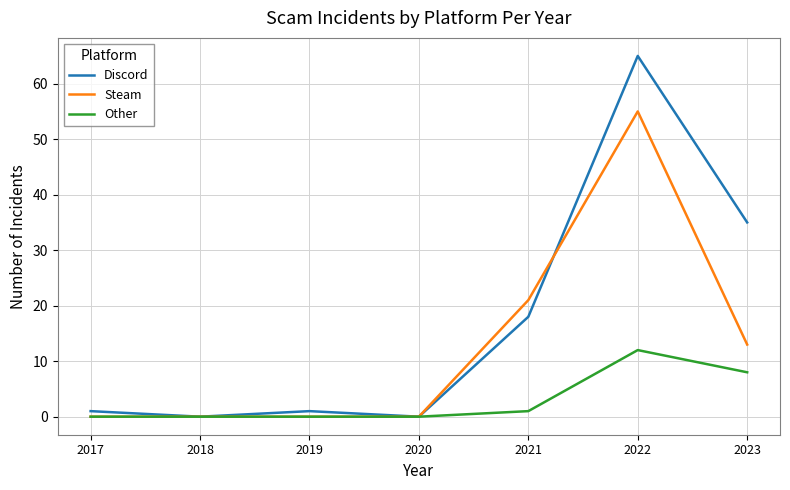

What is the spread (max minus min) of values at 2023?

27